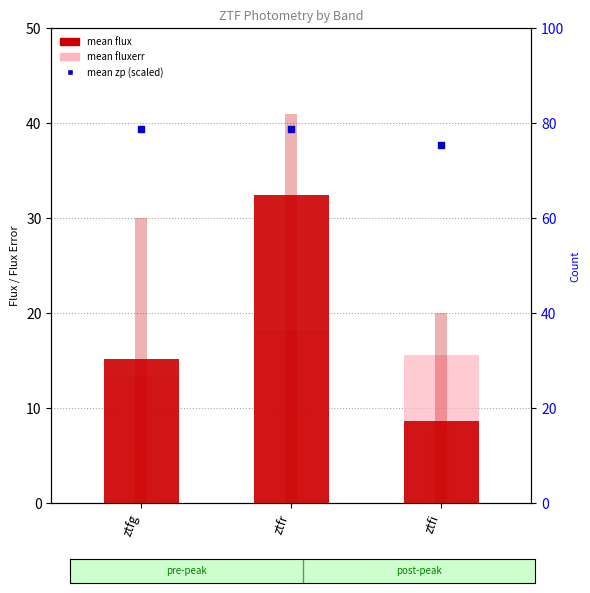

Which series has the largest total across all categories?

mean zp (scaled)